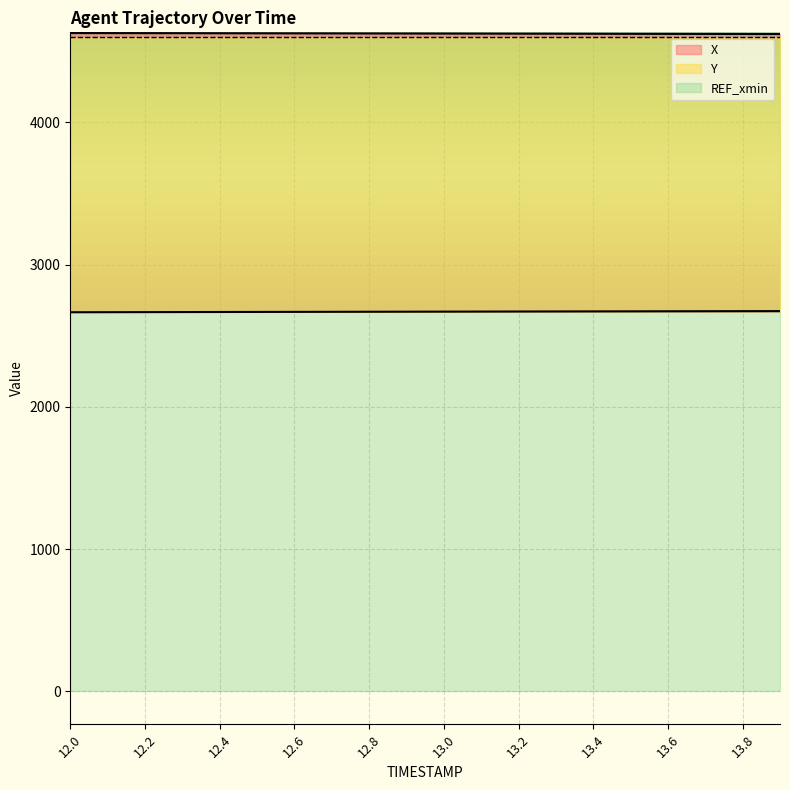

At which label does X reach its minimum?

13.9